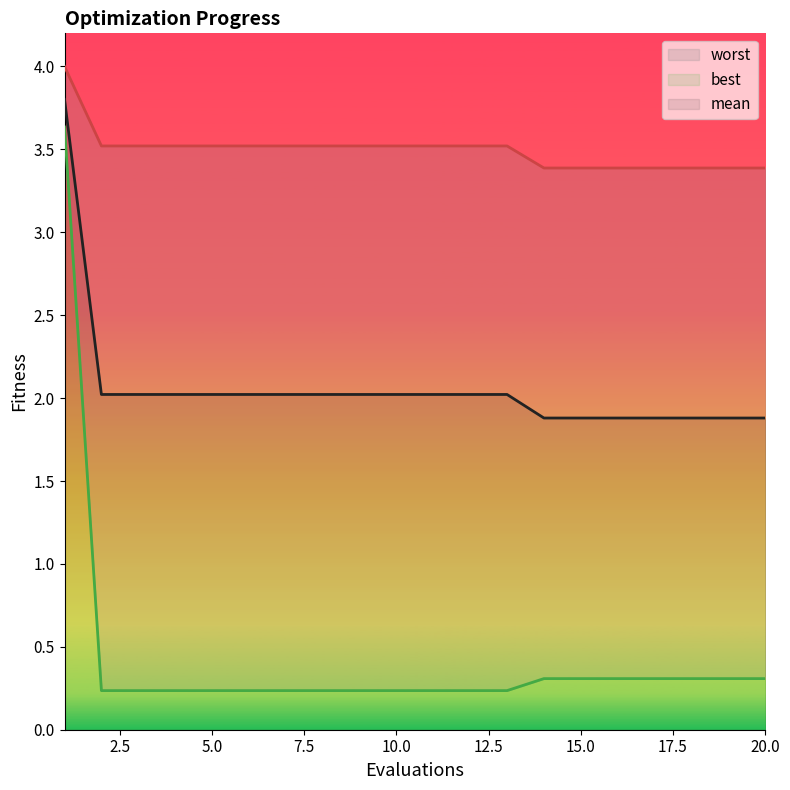

What is the difference between the second highest and minimum values in the best series?

0.1